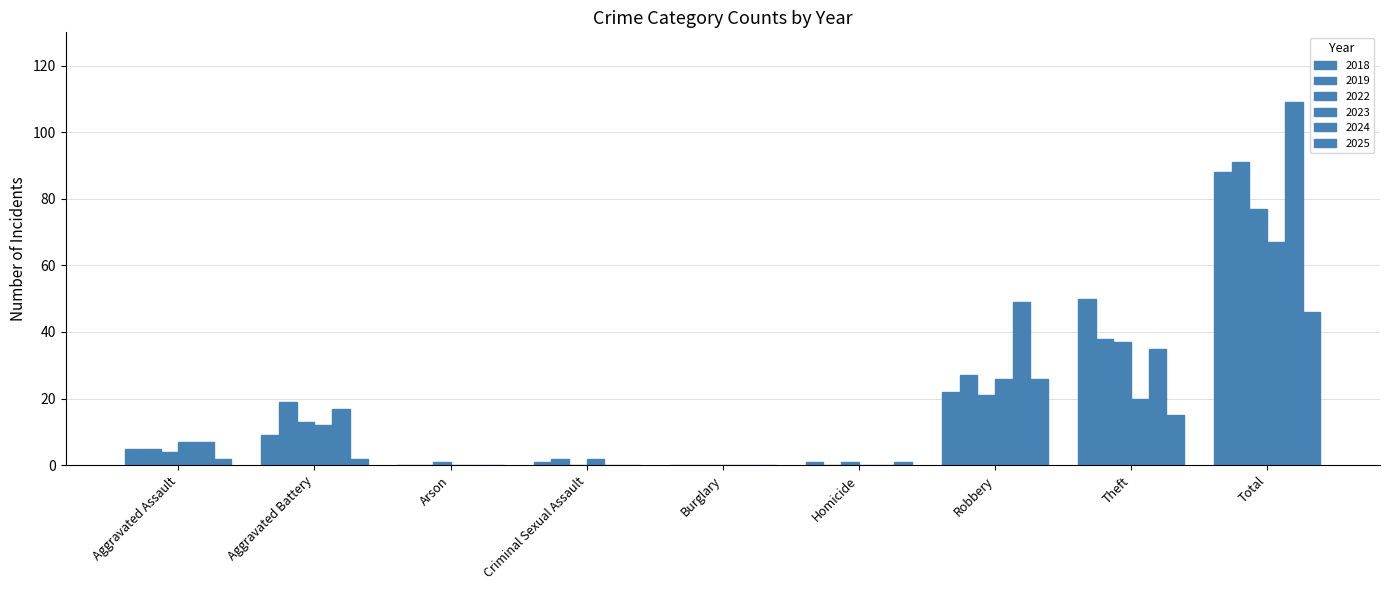

What is the label of the 9th bar from the right?

Aggravated Assault